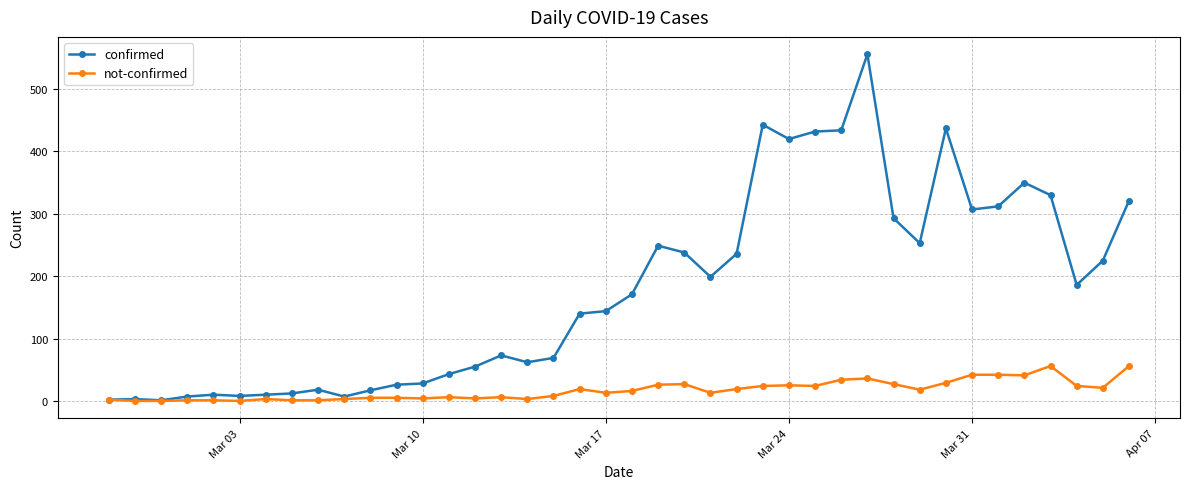

Which series has the largest range (max minus min)?

confirmed